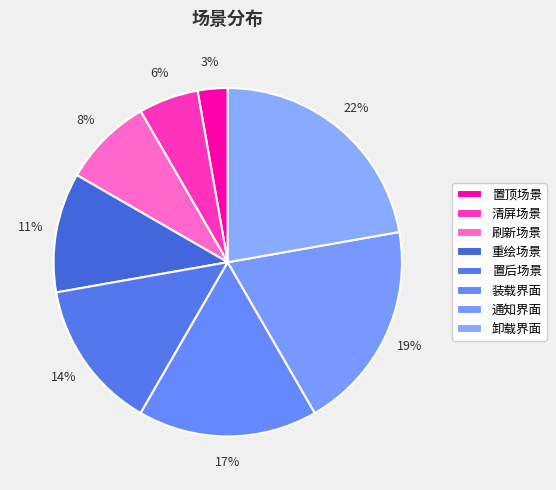

Which category has the biggest portion of the pie?

卸载界面